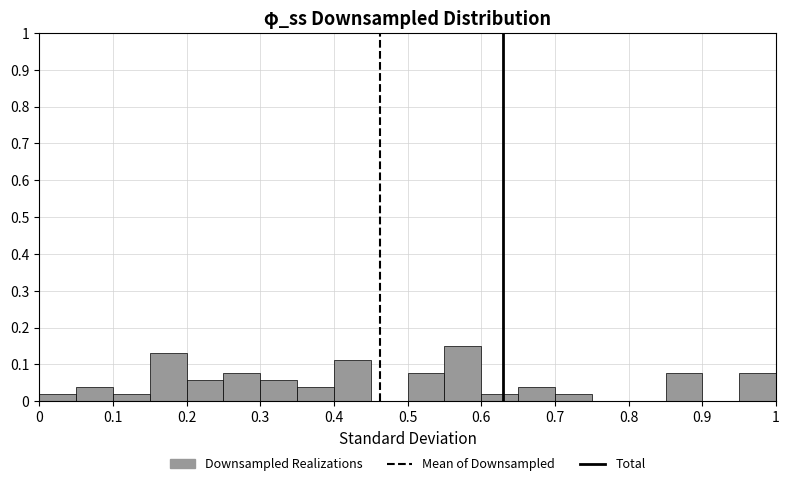

Reading left to right, list every bar in this chart as the range it spans on the x-axis followed by its height. The values are not printed on the chart, so give them approximately, as read against the axis.

0.00 to 0.05: 0.02
0.05 to 0.10: 0.04
0.10 to 0.15: 0.02
0.15 to 0.20: 0.13
0.20 to 0.25: 0.06
0.25 to 0.30: 0.08
0.30 to 0.35: 0.06
0.35 to 0.40: 0.04
0.40 to 0.45: 0.11
0.45 to 0.50: 0
0.50 to 0.55: 0.08
0.55 to 0.60: 0.15
0.60 to 0.65: 0.02
0.65 to 0.70: 0.04
0.70 to 0.75: 0.02
0.75 to 0.80: 0
0.80 to 0.85: 0
0.85 to 0.90: 0.08
0.90 to 0.95: 0
0.95 to 1.00: 0.08